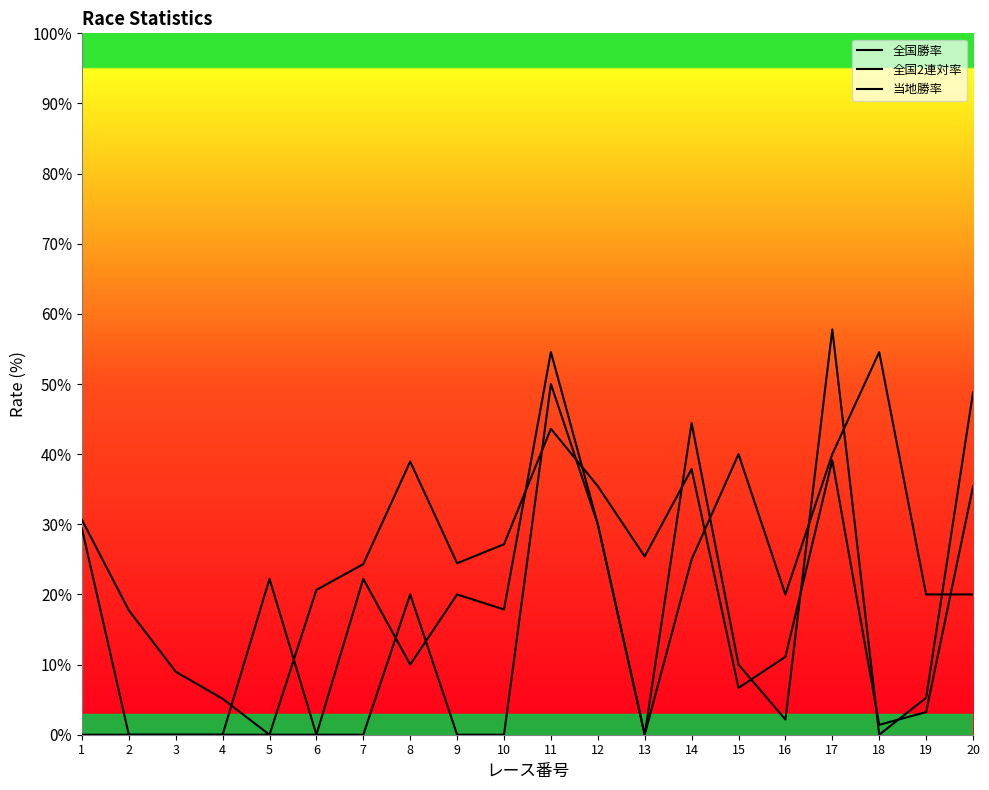

Between 13 and 15, which series saw the biggest shift?

当地勝率